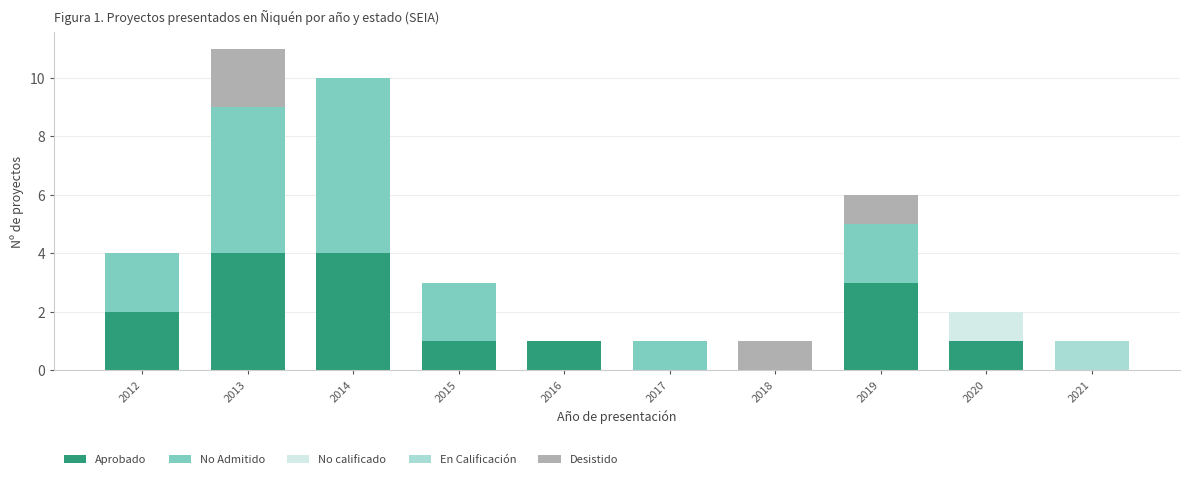

At which category is the sum across all series the highest?

2013